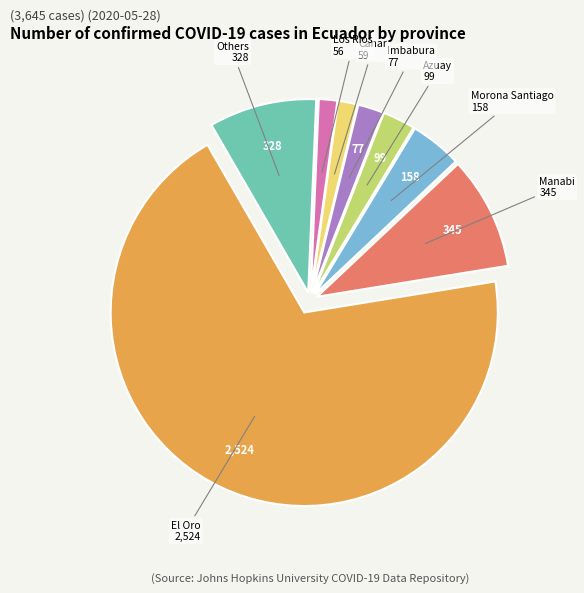

Is there any slice that represents more than half of the pie?

Yes